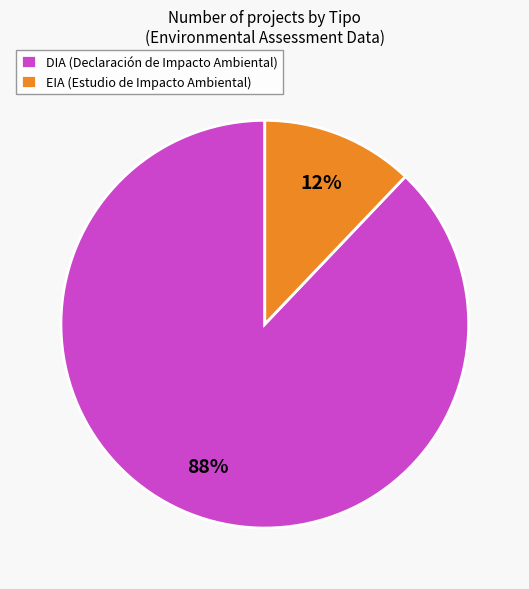

Is it true that EIA is 18% of the pie?

False